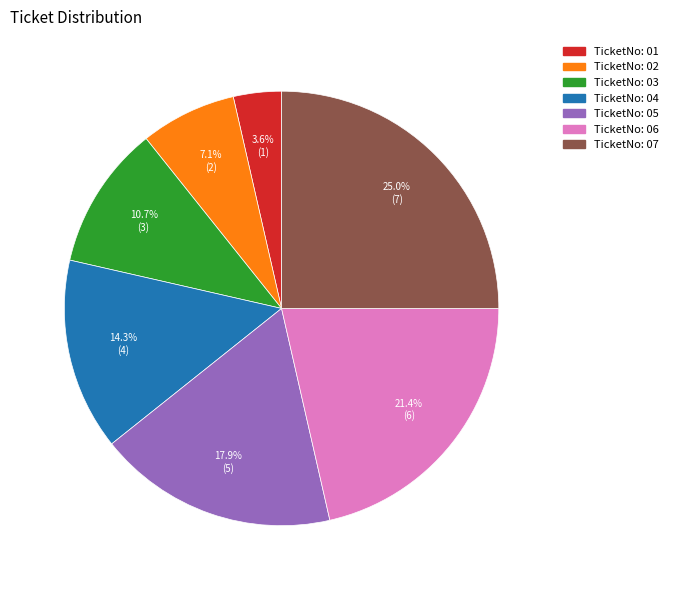

What is the largest slice in the pie chart?

TicketNo: 07